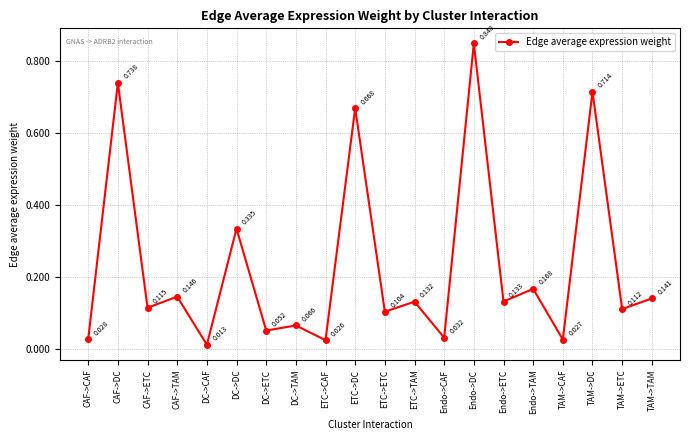

Rank the categories by value from lowest to highest.

DC->CAF, ETC->CAF, TAM->CAF, CAF->CAF, Endo->CAF, DC->ETC, DC->TAM, ETC->ETC, TAM->ETC, CAF->ETC, ETC->TAM, Endo->ETC, TAM->TAM, CAF->TAM, Endo->TAM, DC->DC, ETC->DC, TAM->DC, CAF->DC, Endo->DC